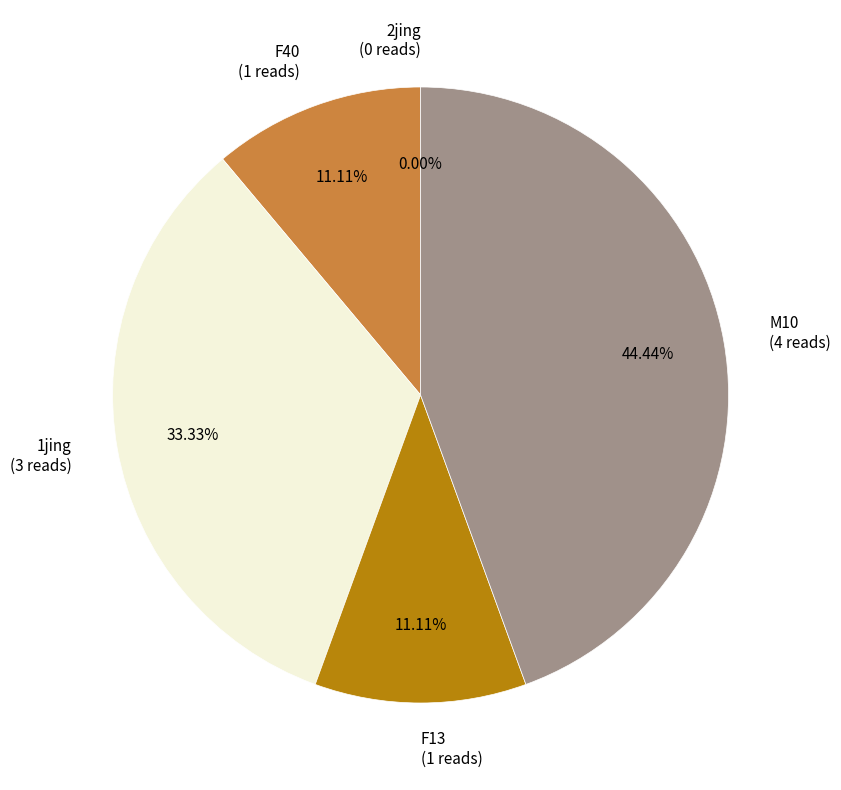

Does 2jing represent more than half of the total?

No